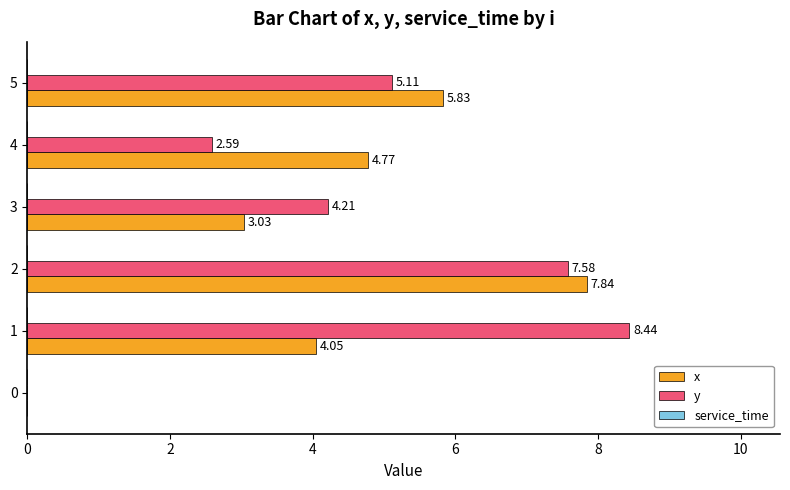

What is the sum of the x values at 2 and 4?

12.6